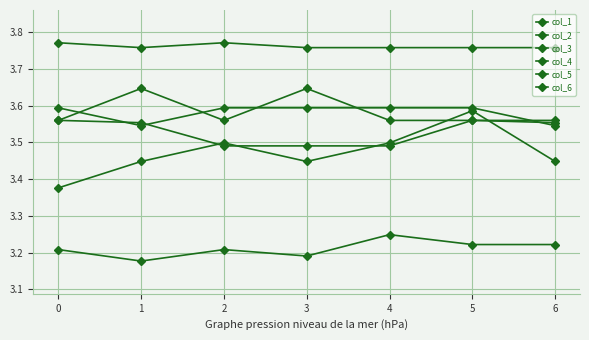

How many data points does each series have?

7